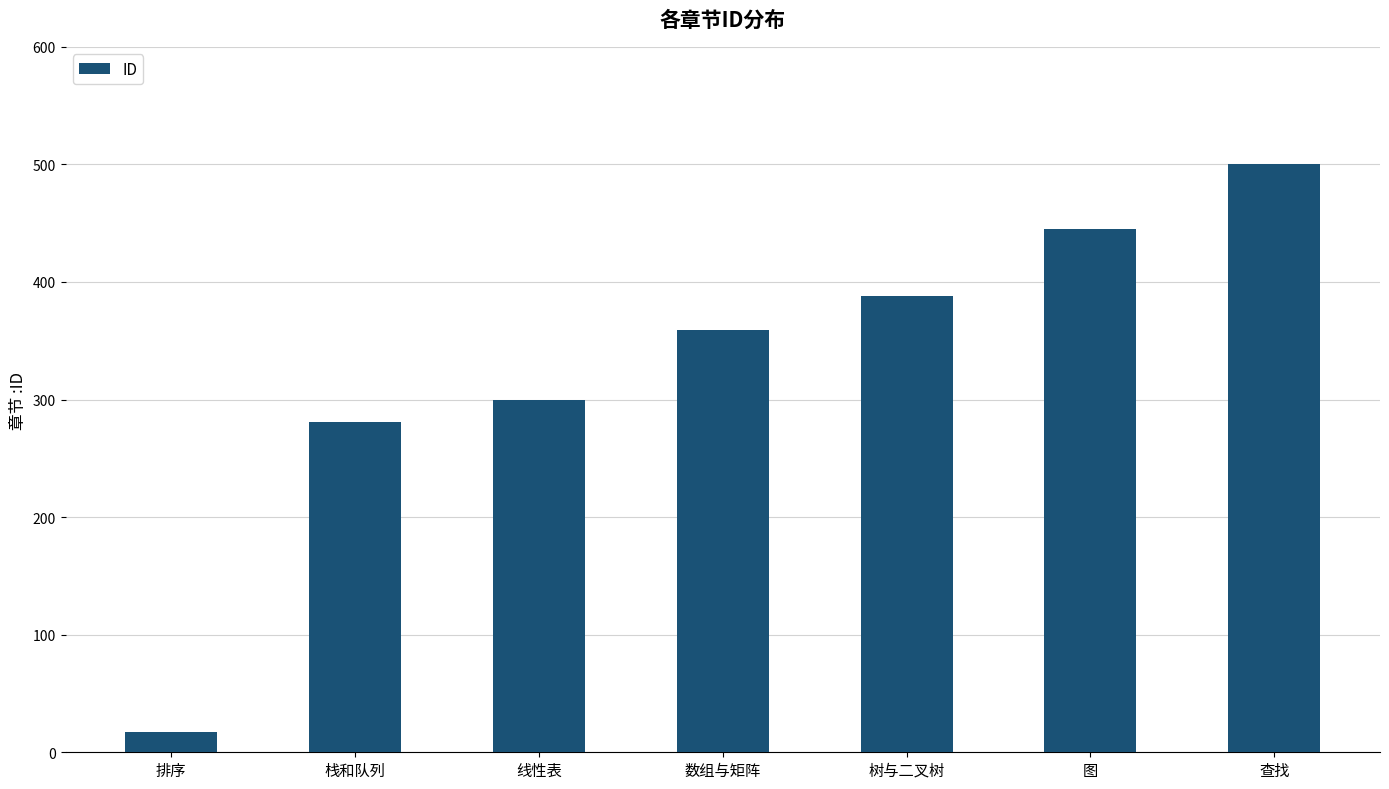

Reading right to left, what are all the values shown in this chart?

查找=500	图=445	树与二叉树=388	数组与矩阵=359	线性表=300	栈和队列=281	排序=17